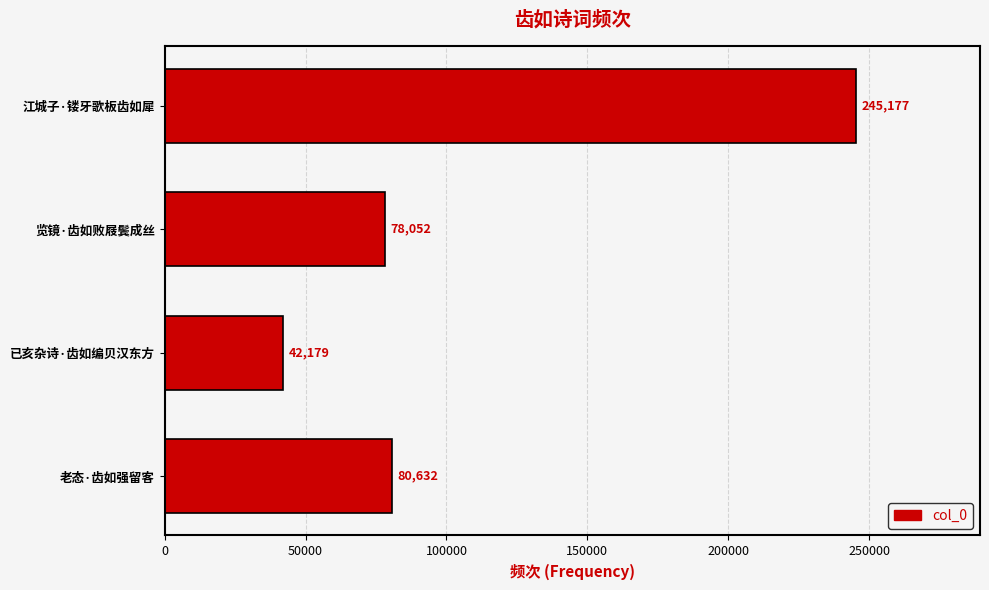

List the labels in order of value, smallest first.

已亥杂诗·齿如编贝汉东方, 览镜·齿如败屐鬓成丝, 老态·齿如强留客, 江城子·镂牙歌板齿如犀